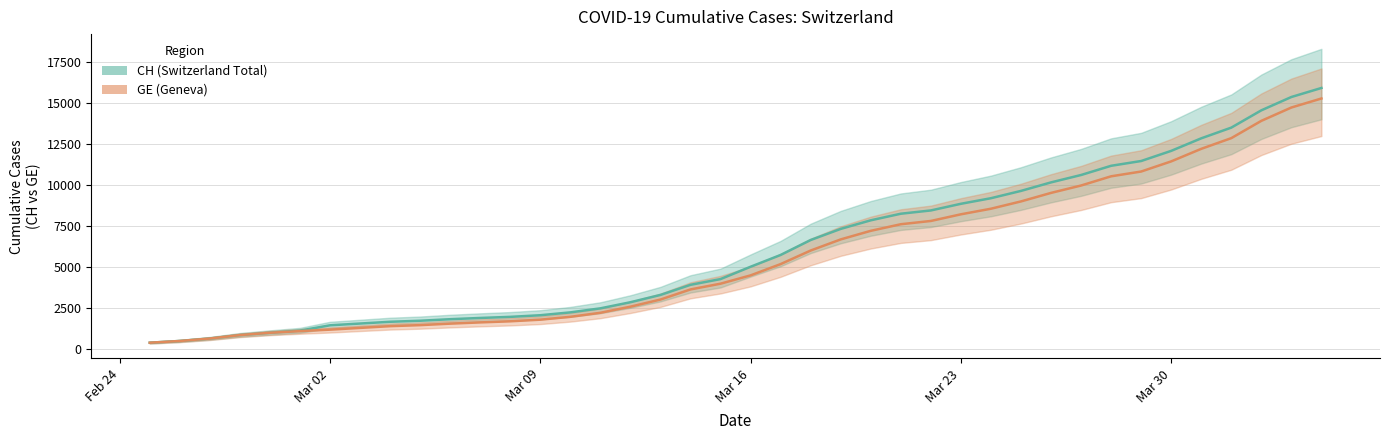

Is it true that GE equals 24575 at 2020-04-02?

False